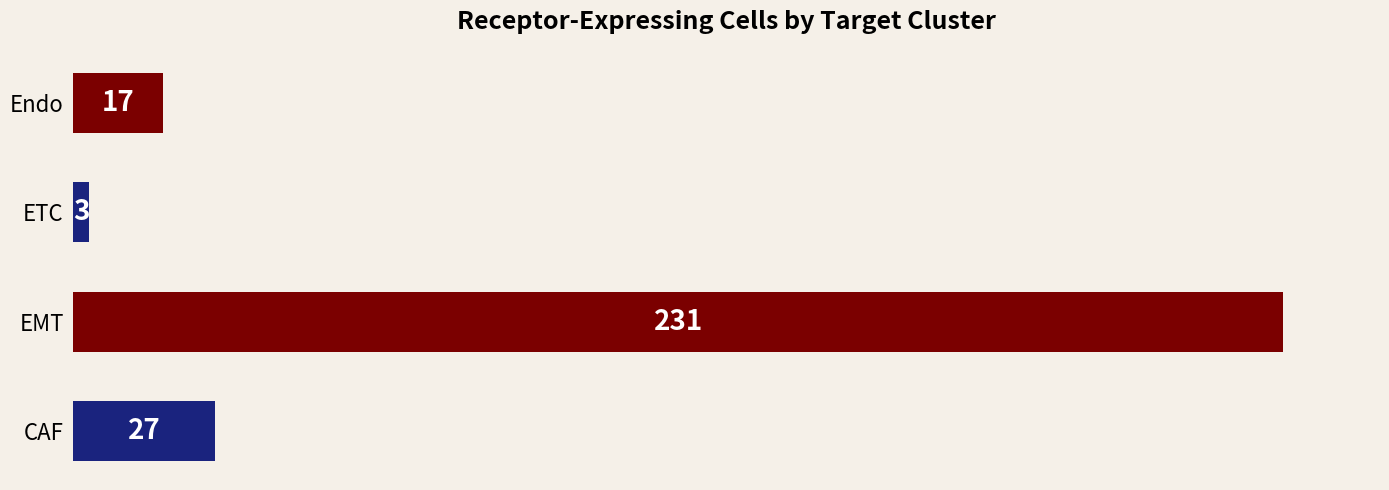

What is the difference between the second highest and second lowest values?

10